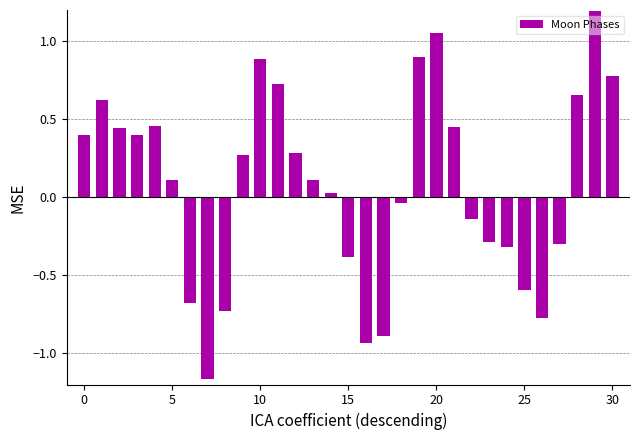

What is the value of the 26th bar from the left?

-0.6